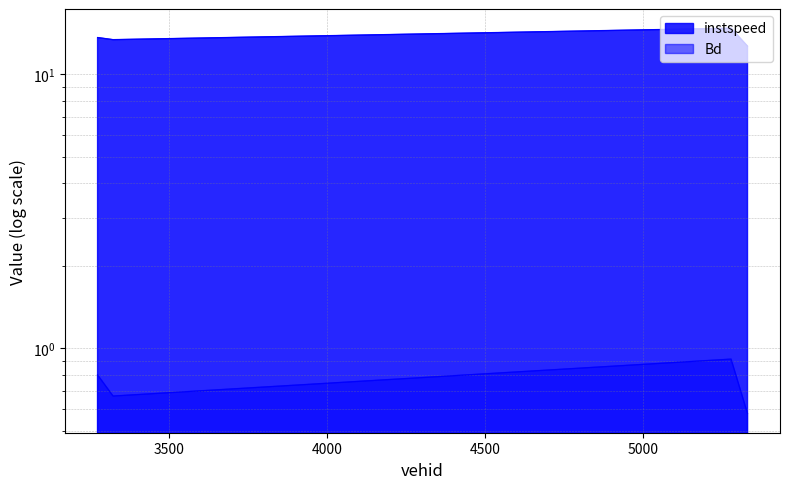

What is the average value of the Bd series?

0.7